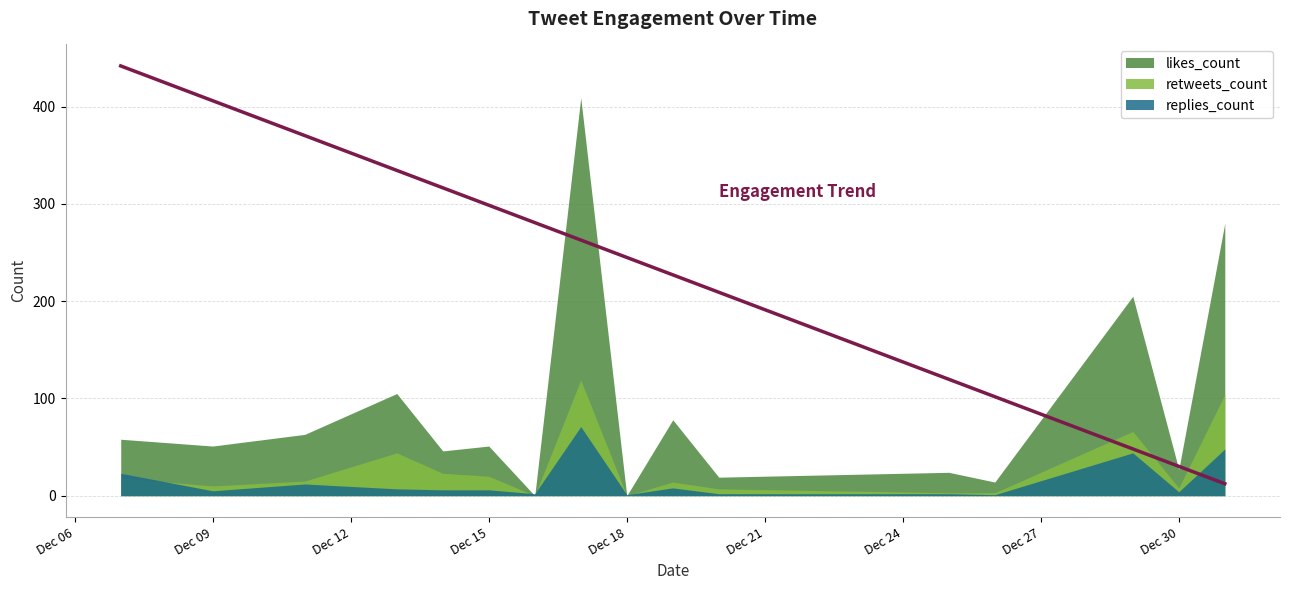

What value does the likes_count series have at 2018-12-15, to the nearest 50?

50